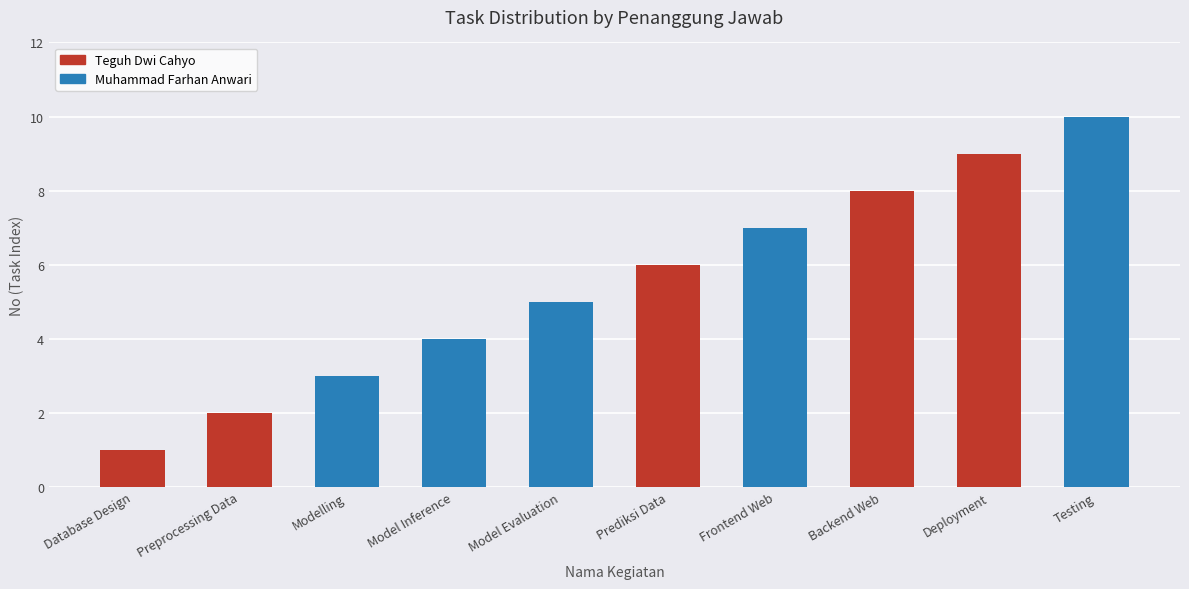

What is the label of the 9th bar from the right?

Preprocessing Data